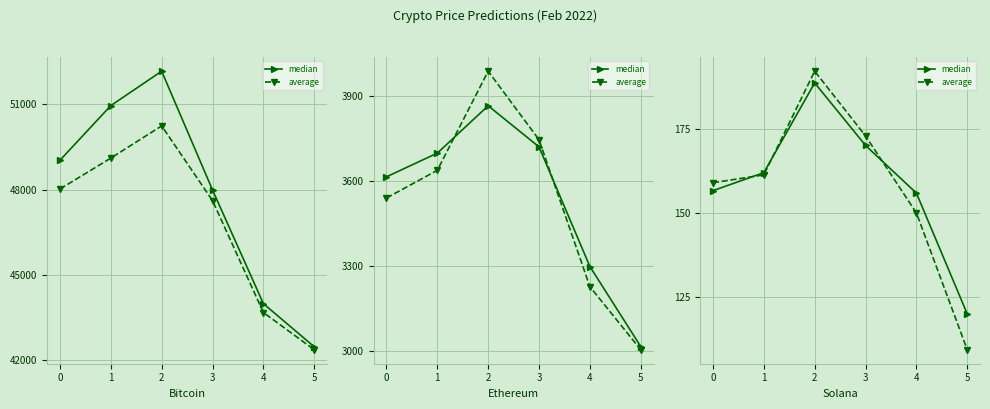

Rank the series by their maximum value, from lowest to highest.

median, average